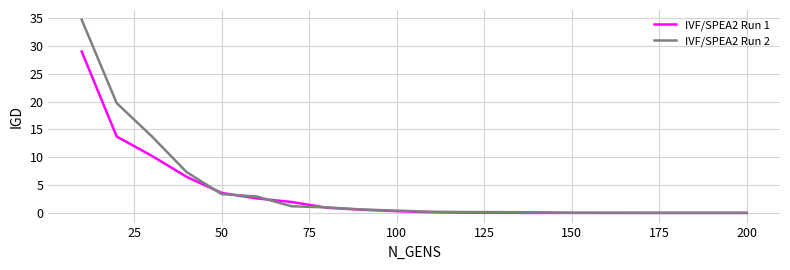

List the series in order of their peak value, highest first.

IVF/SPEA2 Run 2, IVF/SPEA2 Run 1